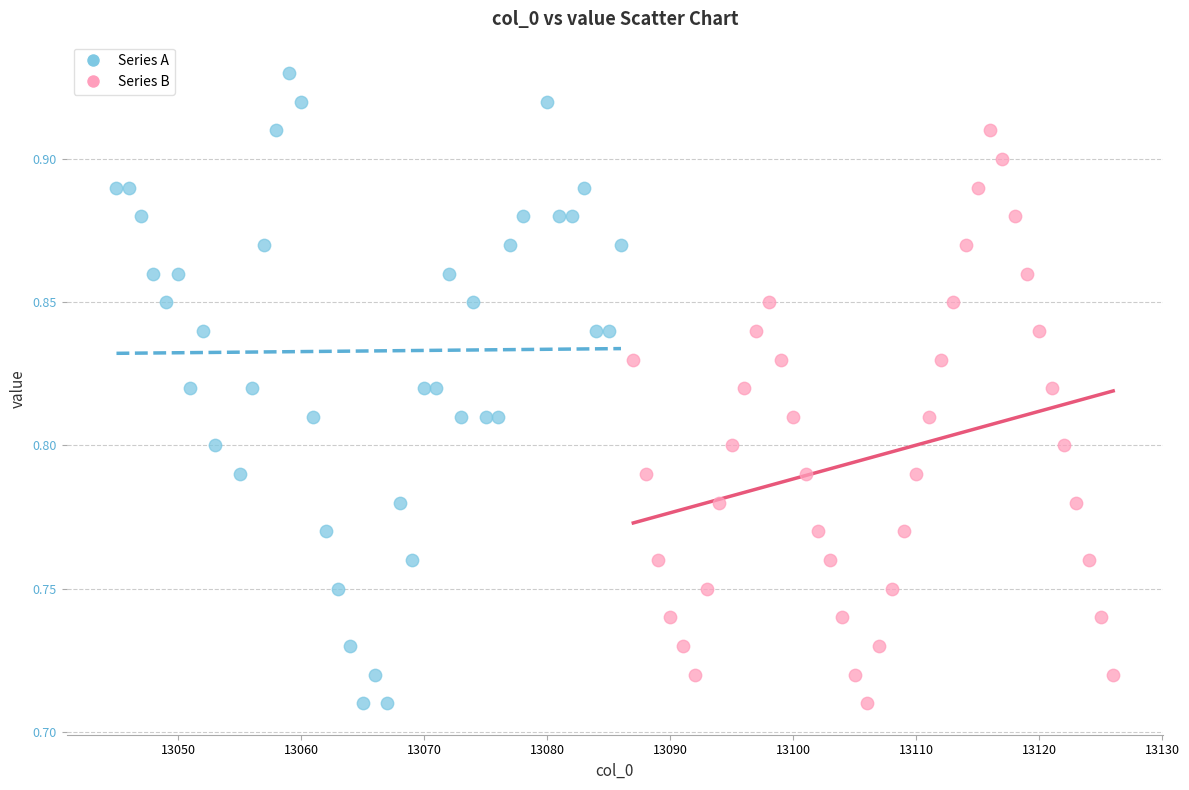

Which series contains the highest Y value?

Series A